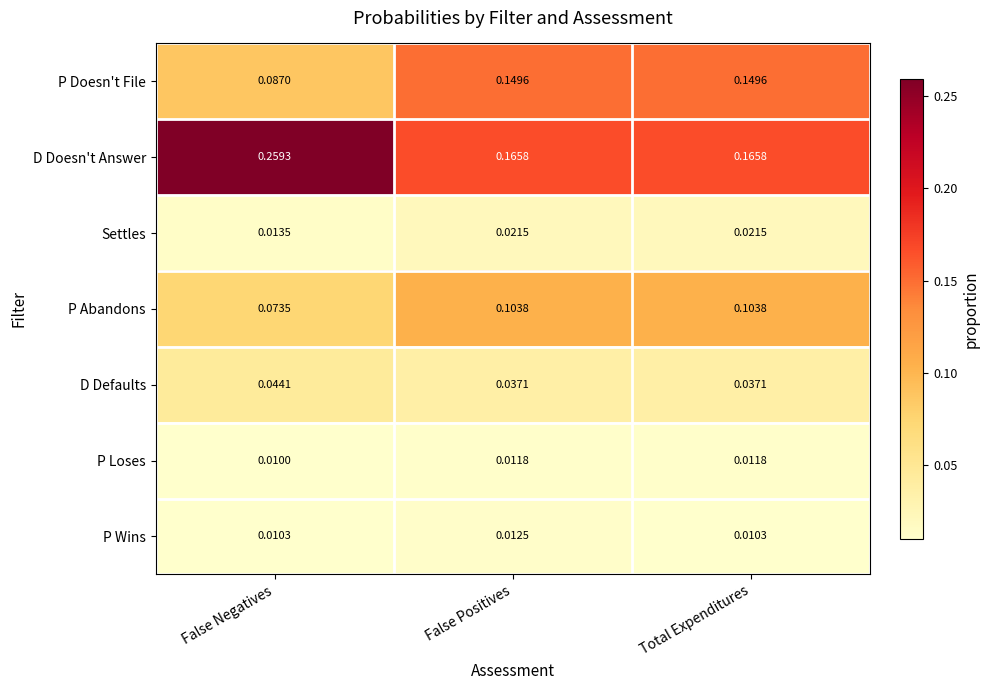

At which label does P Loses reach its minimum?

False Negatives